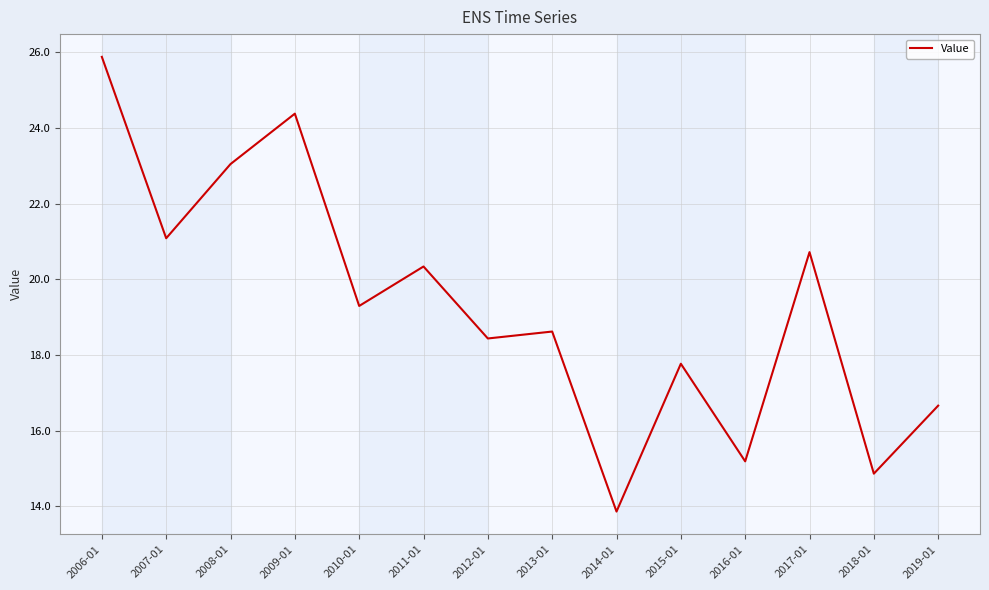

List the labels in order of value, largest first.

2006-01, 2009-01, 2008-01, 2007-01, 2017-01, 2011-01, 2010-01, 2013-01, 2012-01, 2015-01, 2019-01, 2016-01, 2018-01, 2014-01